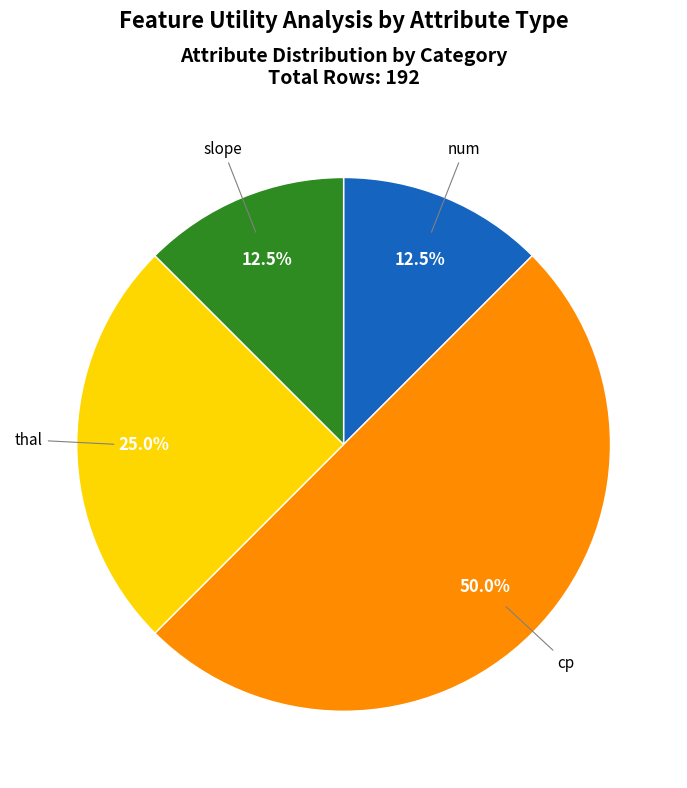

What is the largest slice in the pie chart?

cp